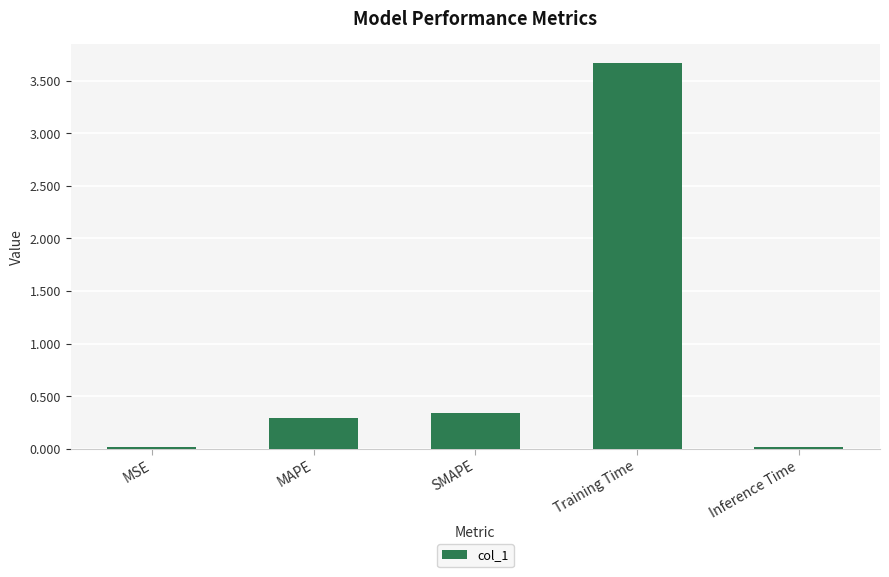

Which has a higher value, MSE or MAPE?

MAPE